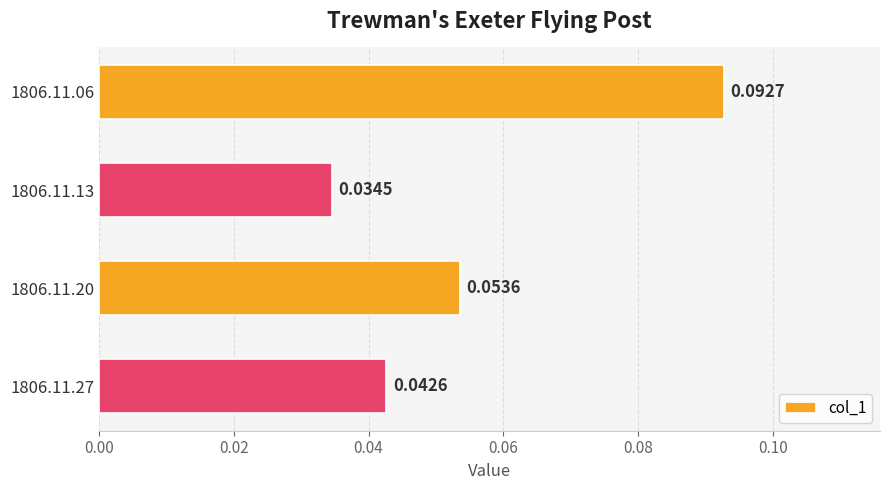

Which has a higher value, 1806.11.13 or 1806.11.06?

1806.11.06